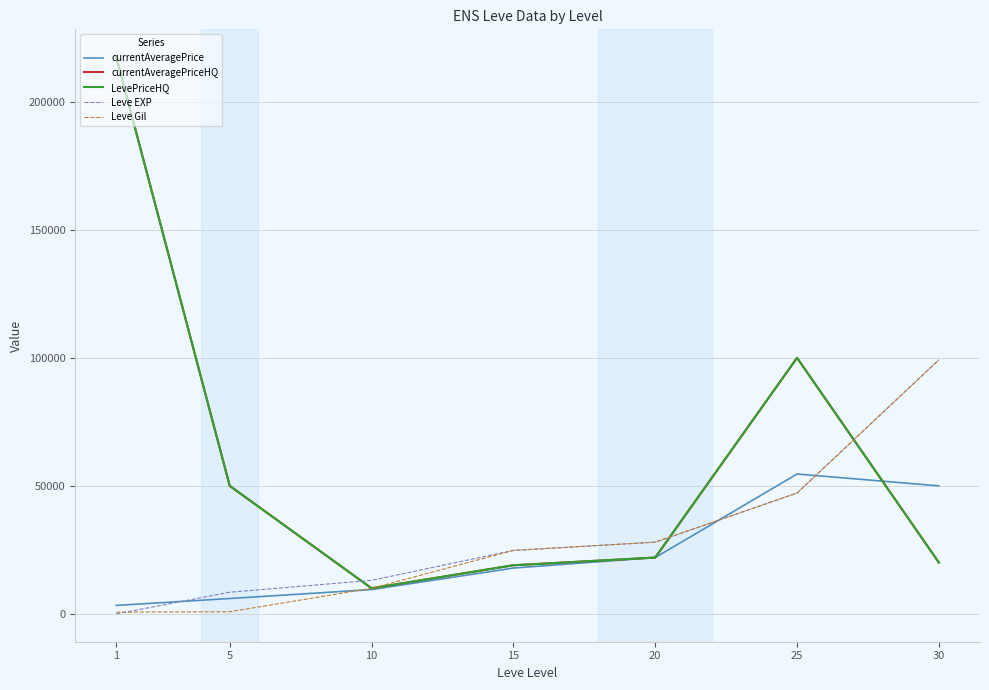

Does the chart display data point markers on the line(s)?

No